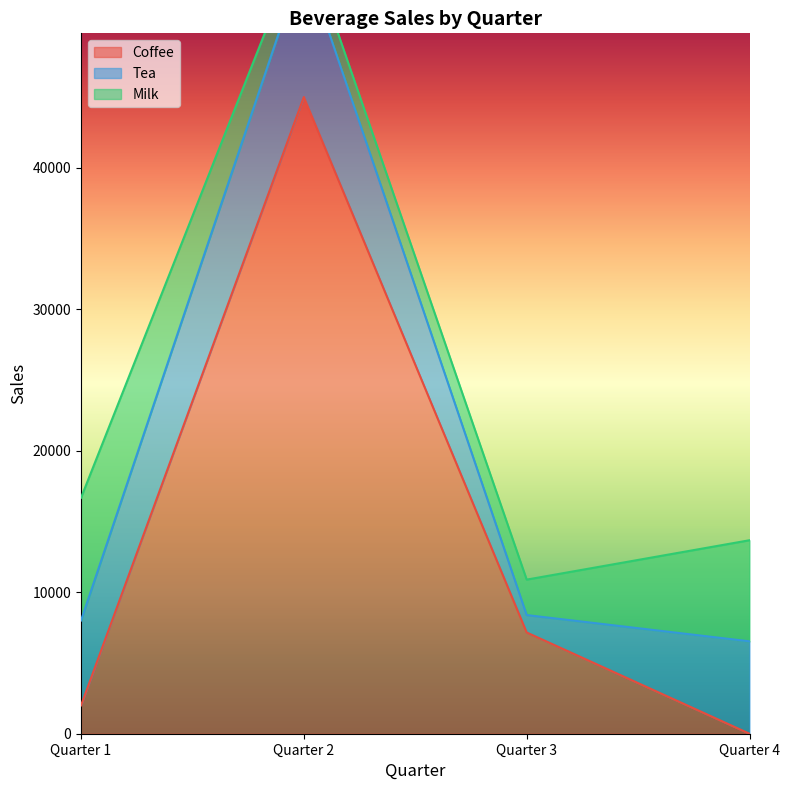

What is the total value across all series at Quarter 3?

10891